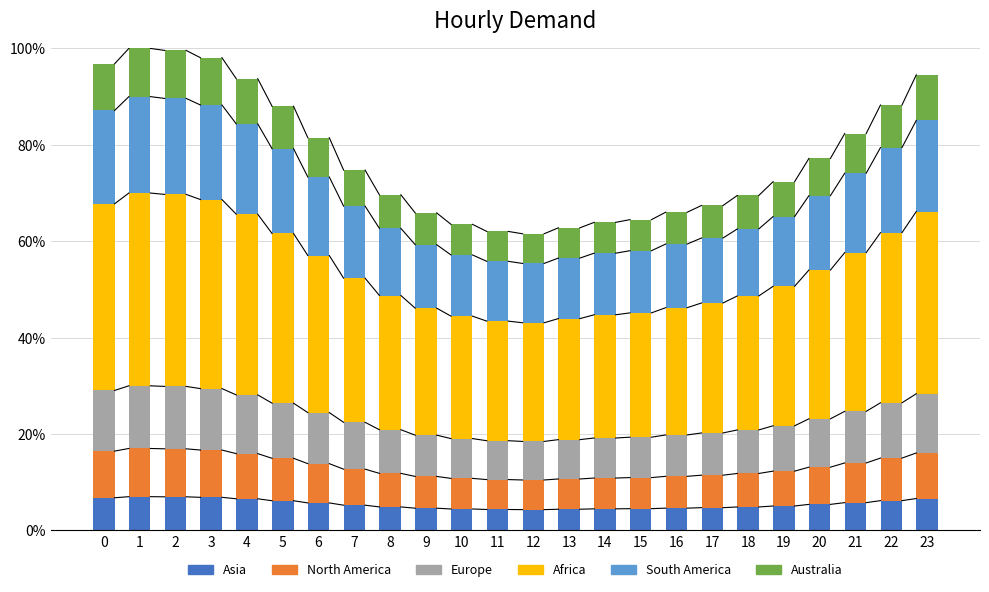

What is the total value across all series at 13?

62.8